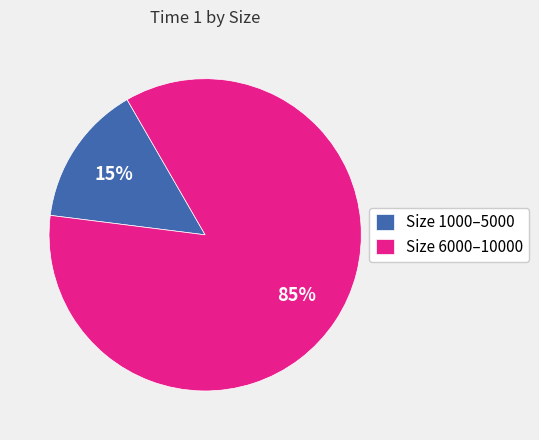

Rank the categories by value from highest to lowest.

Size 6000–10000, Size 1000–5000